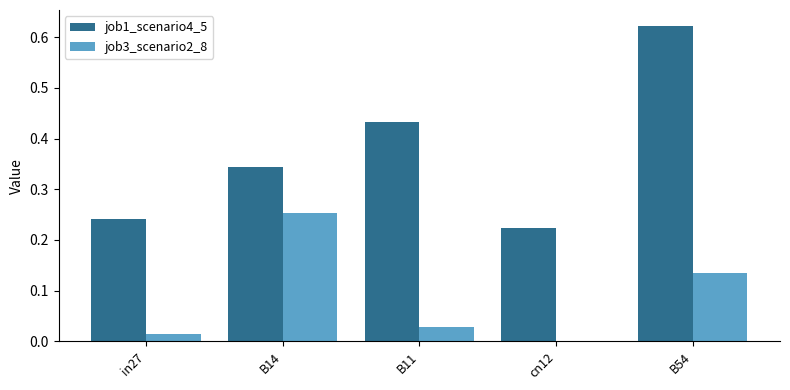

Which category has the highest value in the job1_scenario4_5 series?

B54